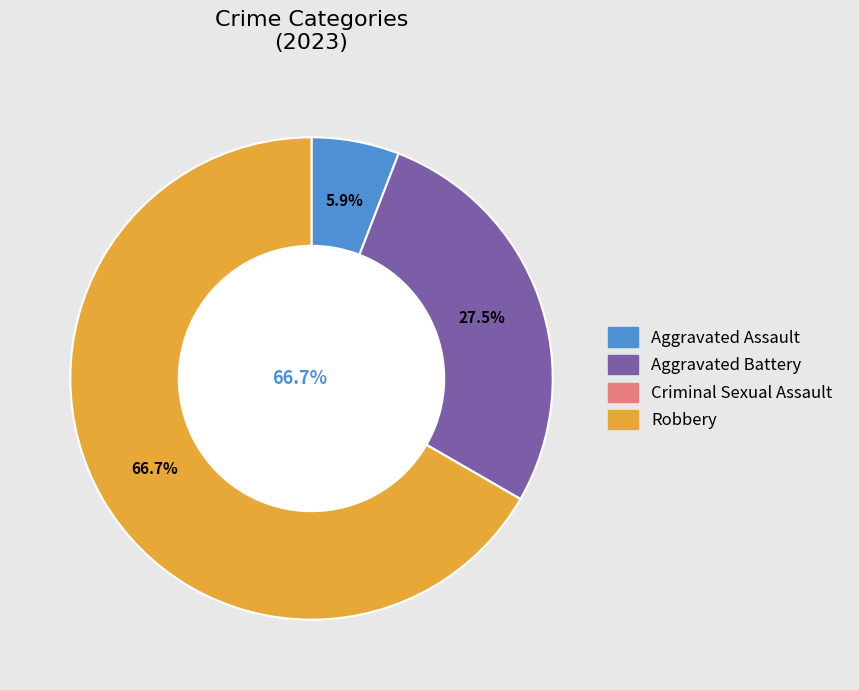

What percentage do Aggravated Battery and Robbery together represent?

94.1%